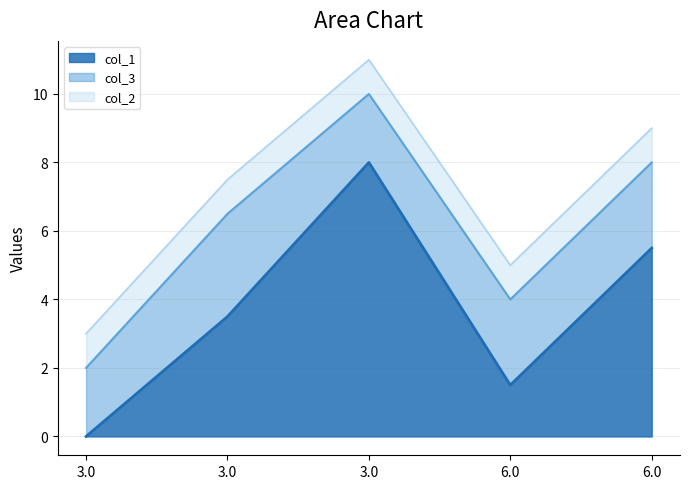

Rank the series at 3.0 from highest to lowest value.

col_3, col_2, col_1